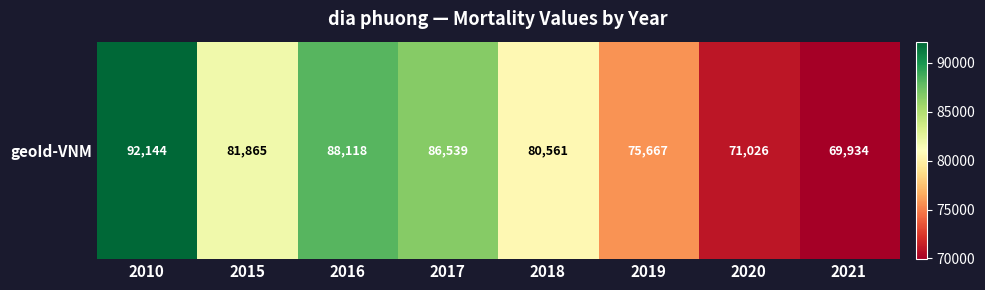

The value at 2019 is 75667. True or false?

True